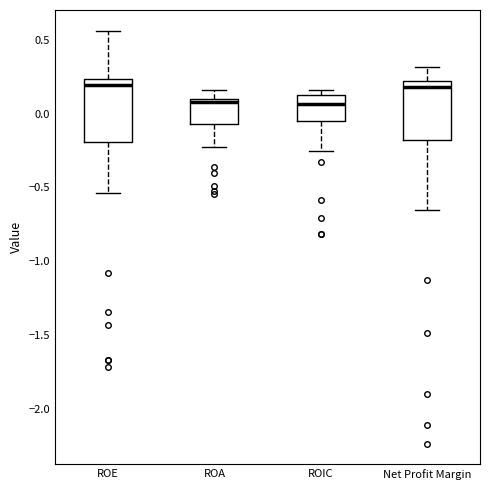

Reading left to right, read every box against the y-axis: the position of its median line, the range the box covers, and the ends of its whiskers. The values are not printed on the chart, so give them approximately, as read against the axis.

ROE: median 0.20, box -0.20 to 0.25, whiskers -0.55 to 0.55
ROA: median 0.10 (just below the box's upper edge), box -0.05 to 0.10, whiskers -0.20 to 0.15
ROIC: median 0.05, box -0.05 to 0.15, whiskers -0.25 to 0.15 (just above the box's upper edge)
Net Profit Margin: median 0.20 (just below the box's upper edge), box -0.20 to 0.20, whiskers -0.65 to 0.30